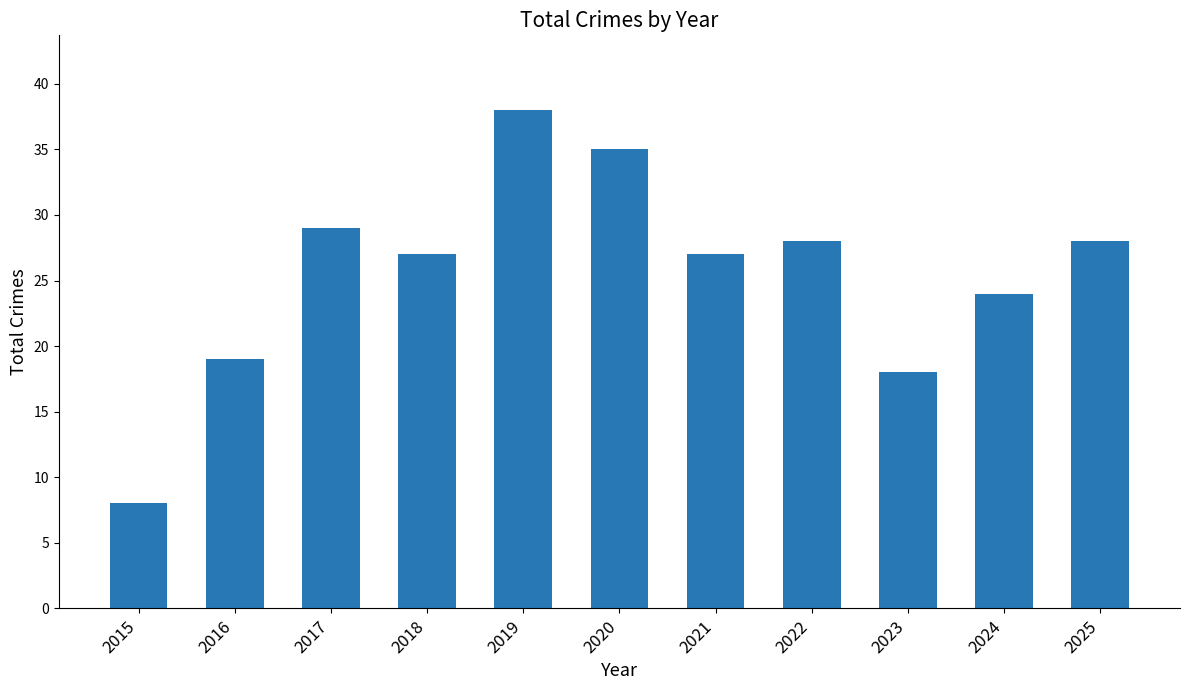

What is the greatest value displayed?

38